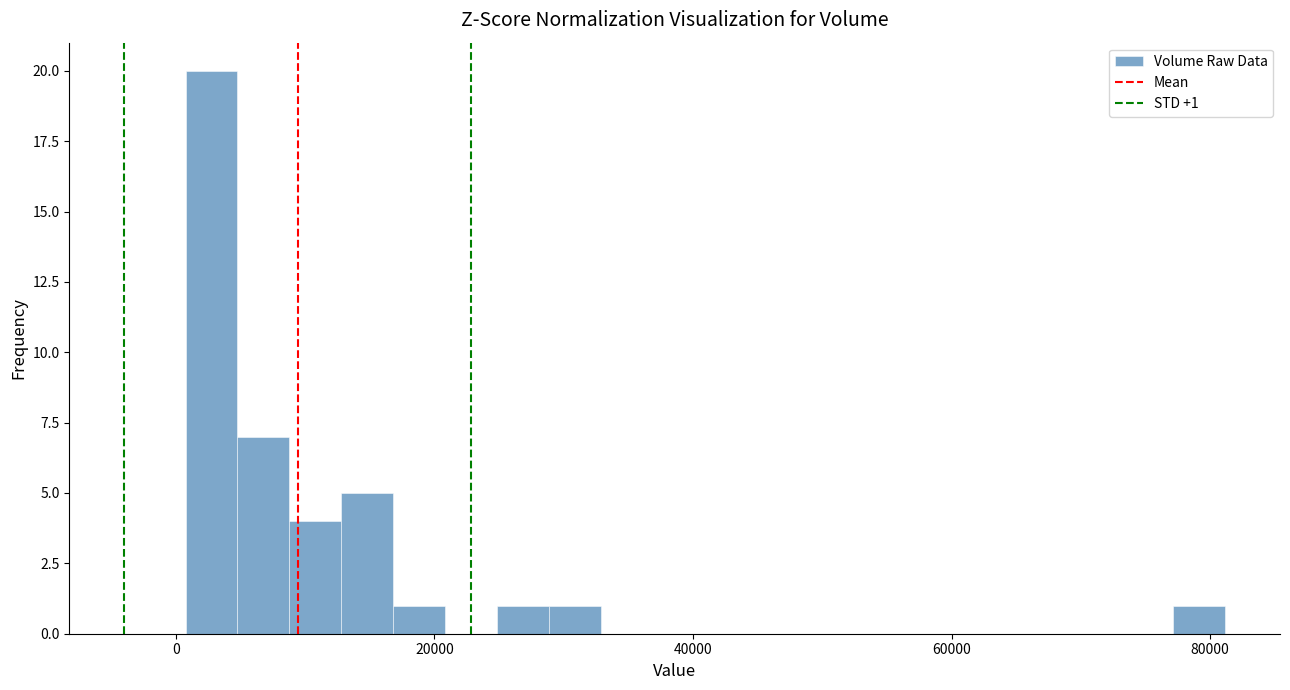

Around what value on the x-axis is the tallest bar? Give the approximate position of its centre, as read against the axis.

2000